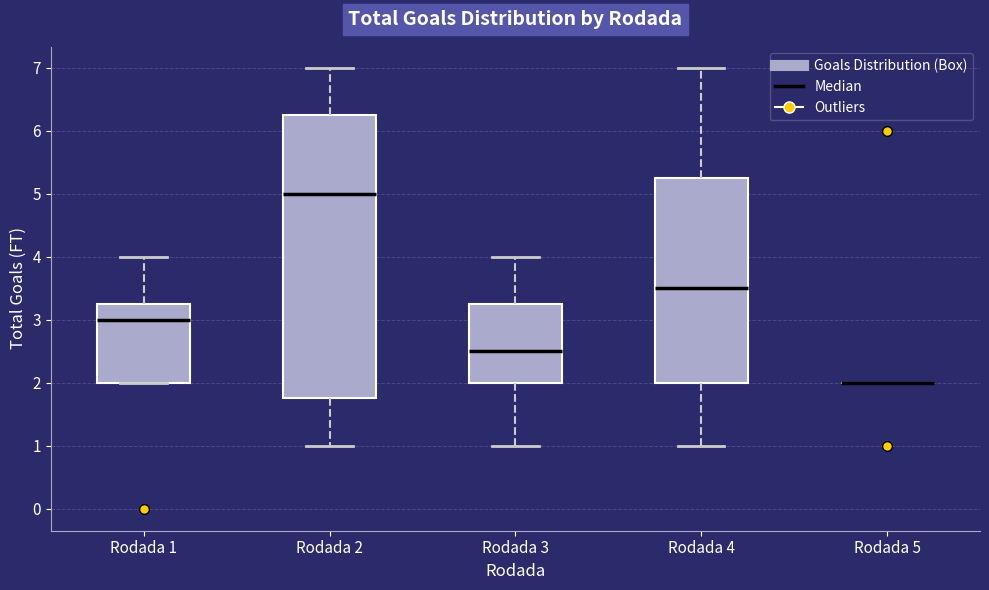

Comparing the boxes themselves (not the whiskers), which one is the tallest?

Rodada 2